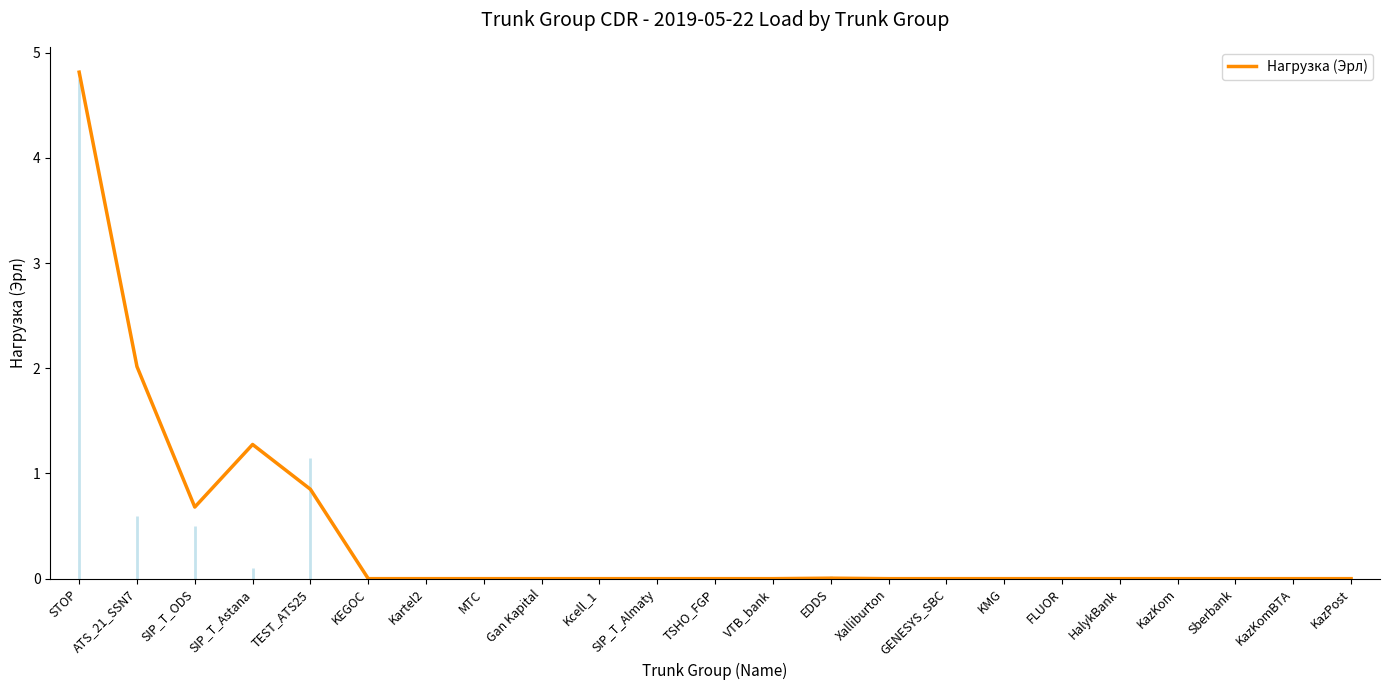

What is the difference between the second highest and second lowest values?

2.0